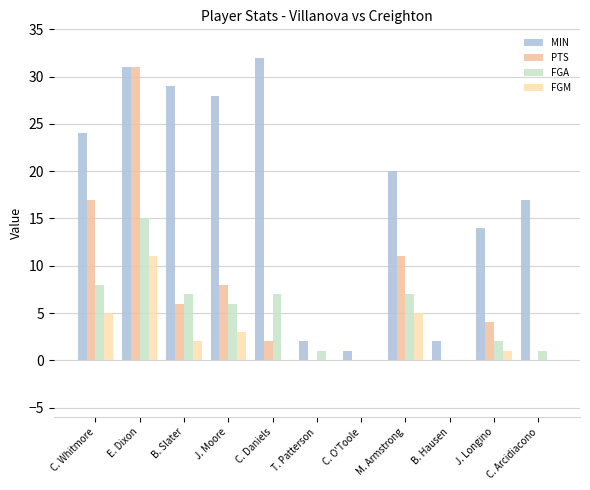

List the series in order of their peak value, highest first.

MIN, PTS, FGA, FGM